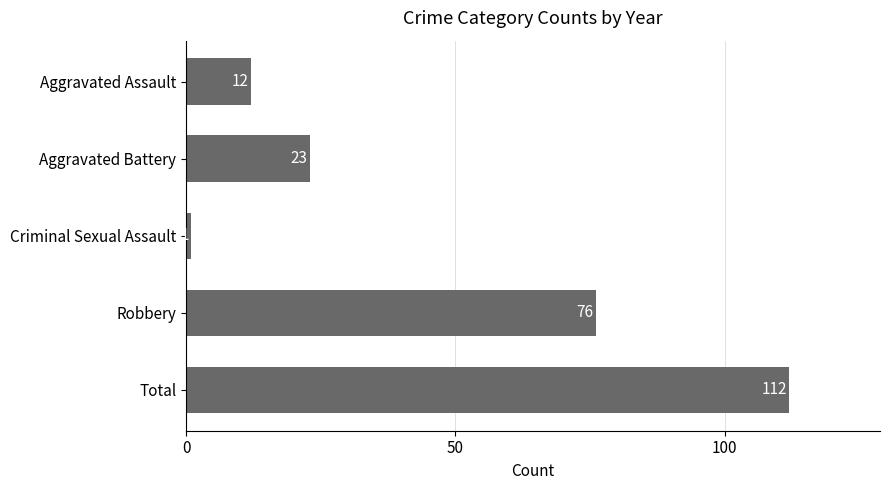

What is the difference between the values at Aggravated Assault and Total?

100